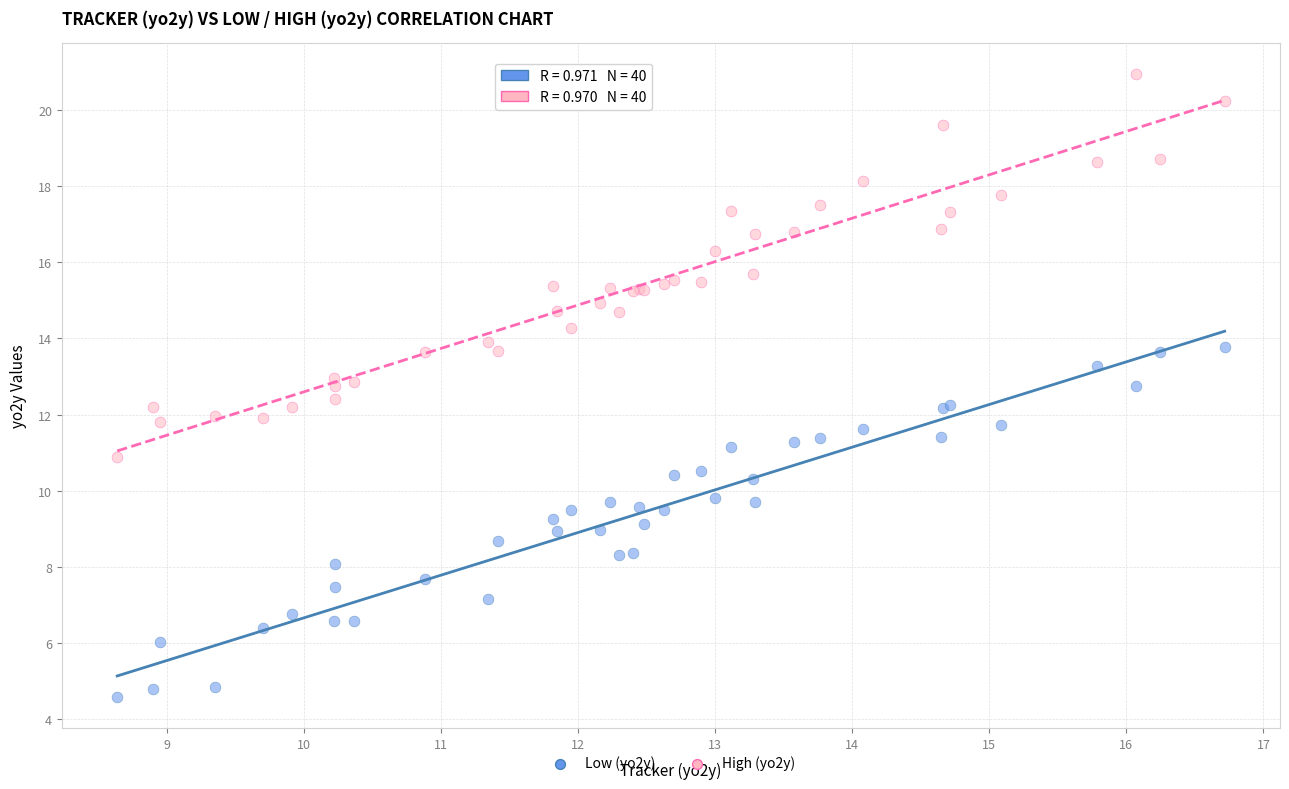

What is the X range (max minus min) for the scatter plot?

8.1